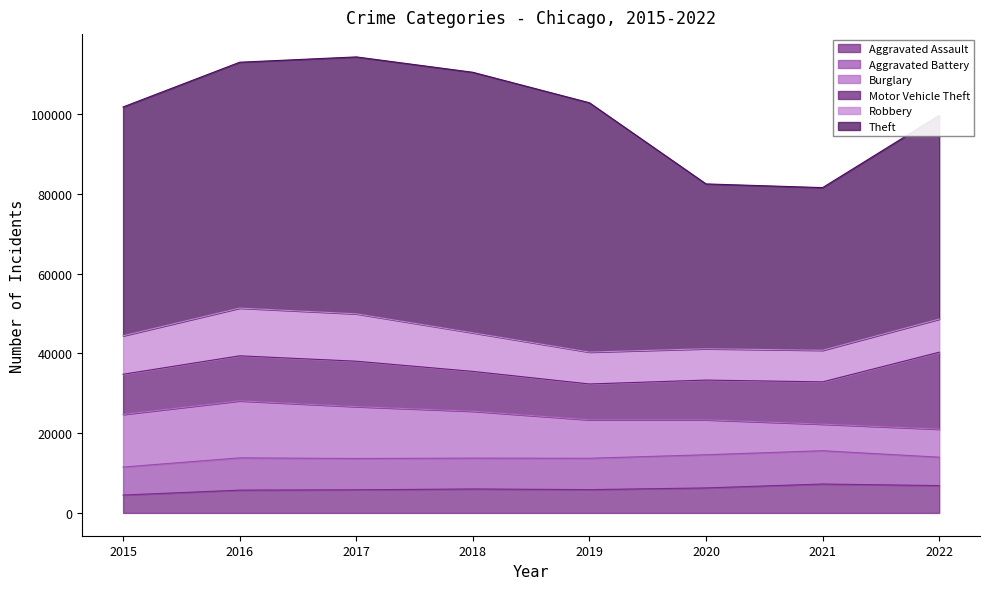

What is the highest value of the Robbery series?

11960